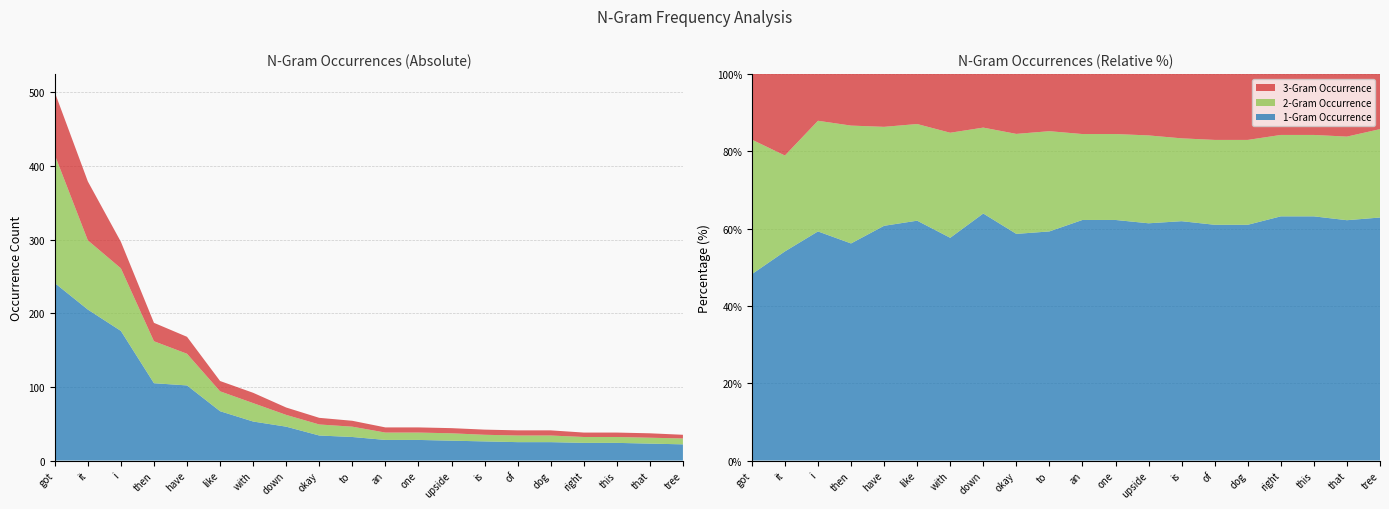

Reading right to left, transcribe all the data shown in this chart.

1-Gram Occurrence: tree=22	that=23	this=24	right=24	dog=25	of=25	is=26	upside=27	one=28	an=28	to=32	okay=34	down=46	with=53	like=67	have=102	then=105	i=176	it=205	got=241
2-Gram Occurrence: tree=8	that=8	this=8	right=8	dog=9	of=9	is=9	upside=10	one=10	an=10	to=14	okay=15	down=16	with=25	like=27	have=43	then=57	i=85	it=94	got=174
3-Gram Occurrence: tree=5	that=6	this=6	right=6	dog=7	of=7	is=7	upside=7	one=7	an=7	to=8	okay=9	down=10	with=14	like=14	have=23	then=25	i=36	it=80	got=85